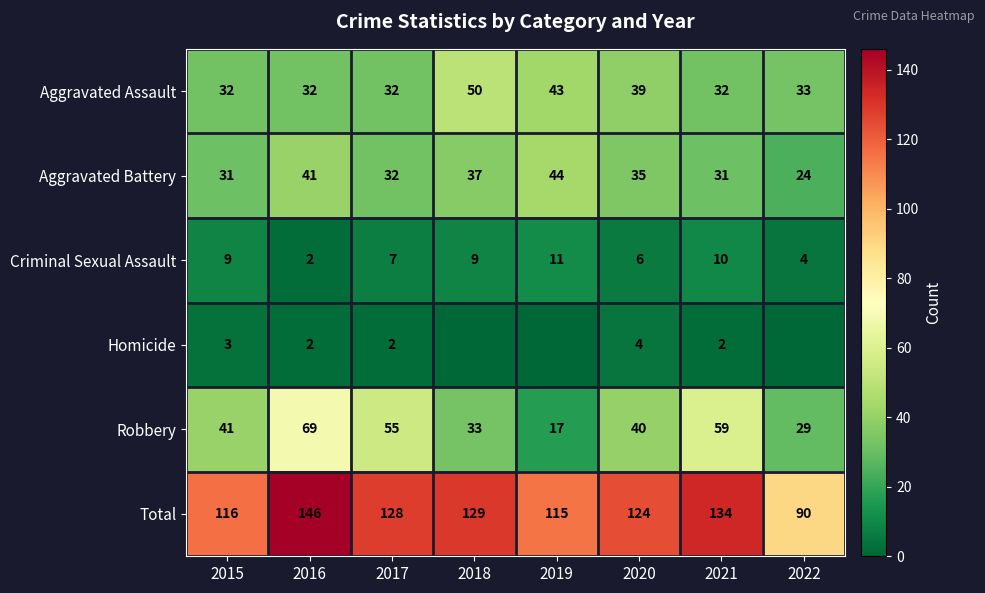

What is the sum of all Aggravated Battery values?

275